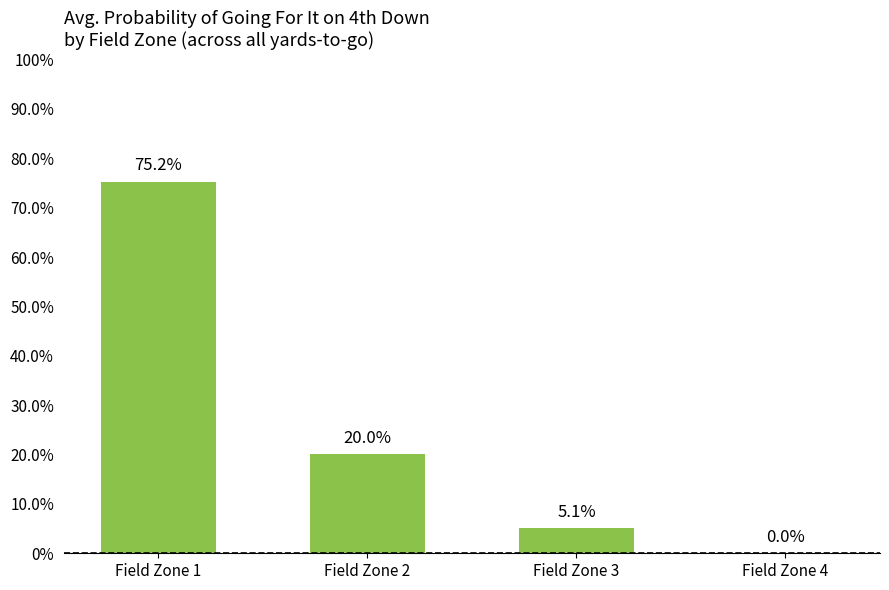

What is the difference between the maximum and minimum values?

0.8